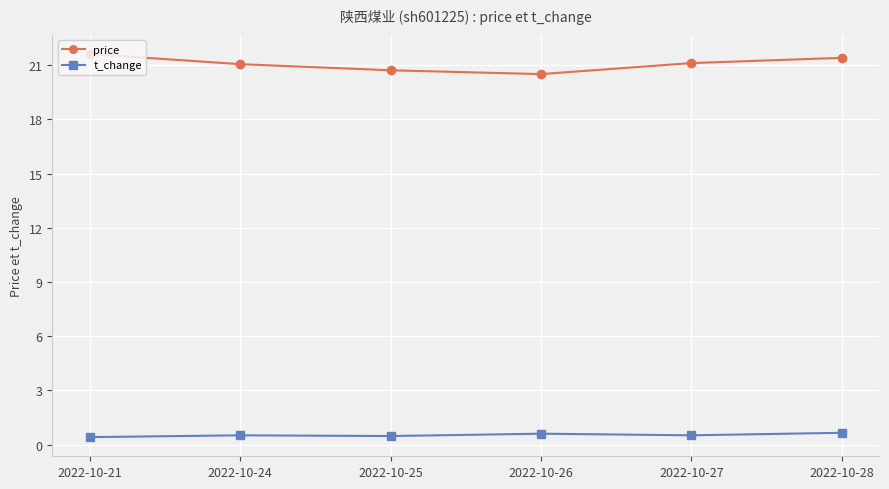

What is the value of the t_change point at the 4th from the left?

0.6